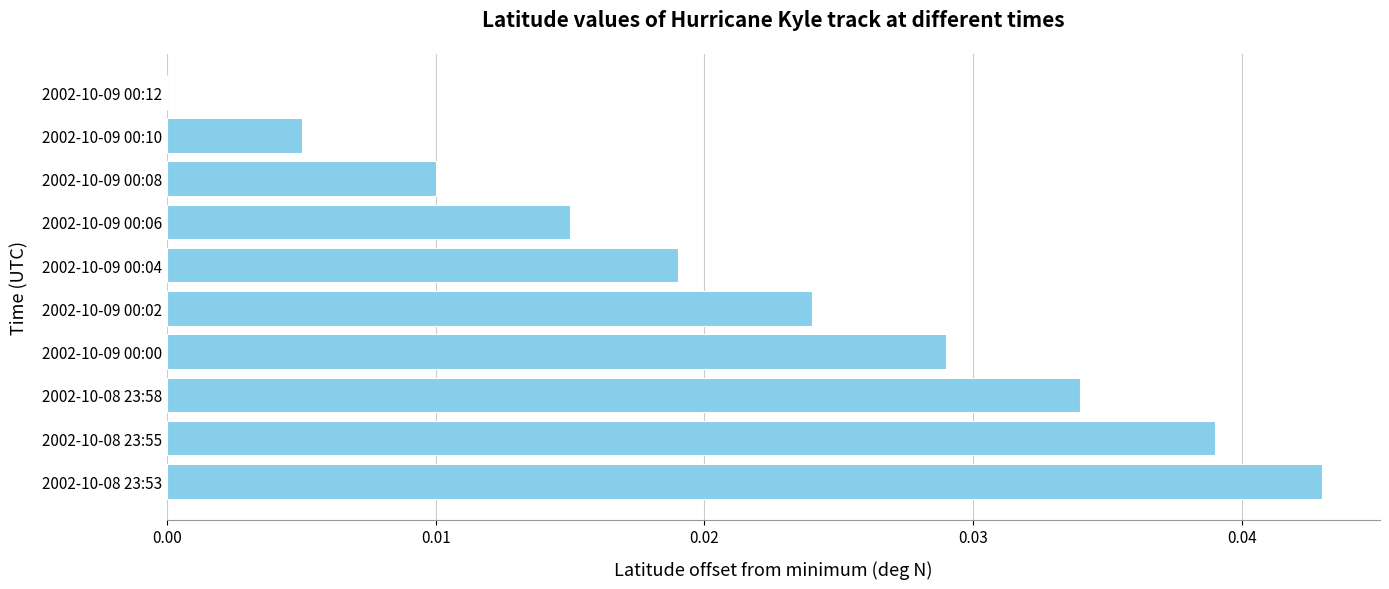

Which category has the highest value across all series?

2002-10-08 23:53